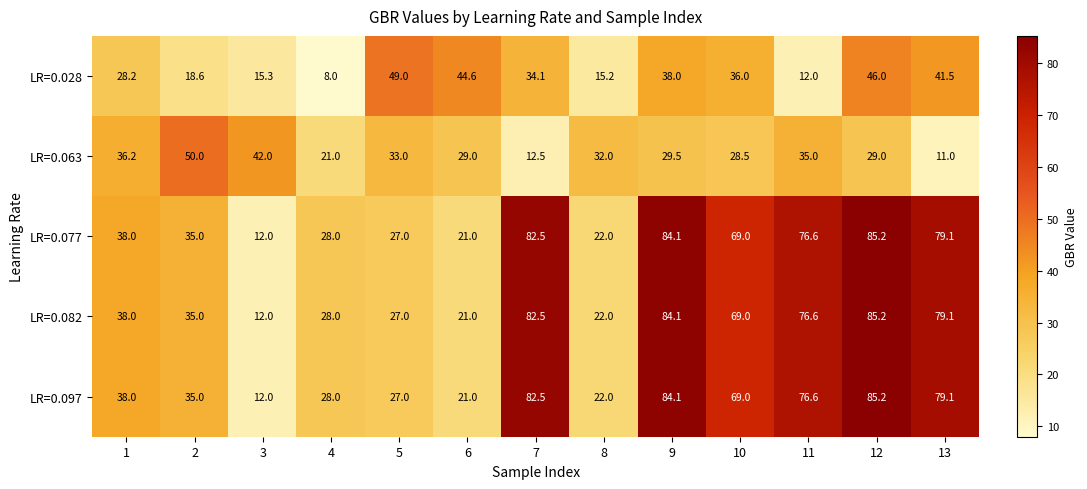

What is the sum of all LR=0.077 values?

659.5